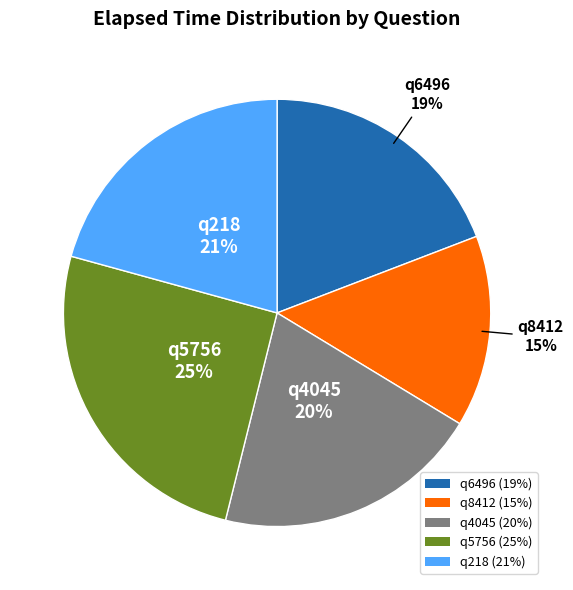

Which has a higher value, q5756 or q6496?

q5756